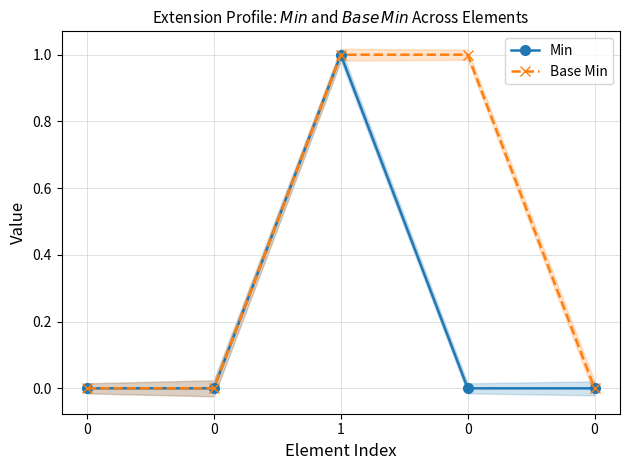

Reading left to right, transcribe all the data shown in this chart.

Min: 0=0	0=0	1=1	0=0	0=0
Base Min: 0=0	0=0	1=1	0=1	0=0